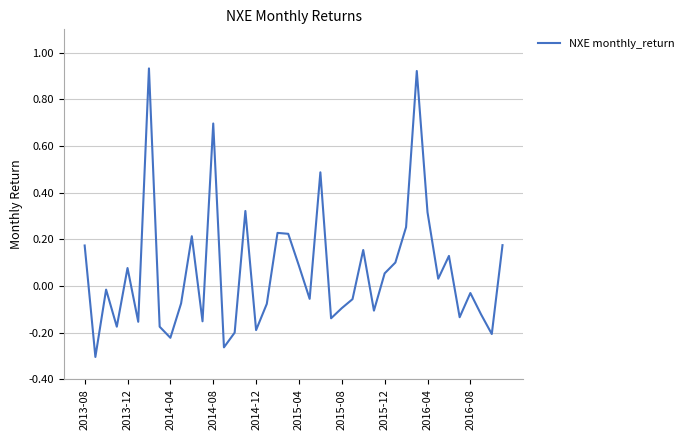

What is the difference between the maximum and minimum values?

1.2